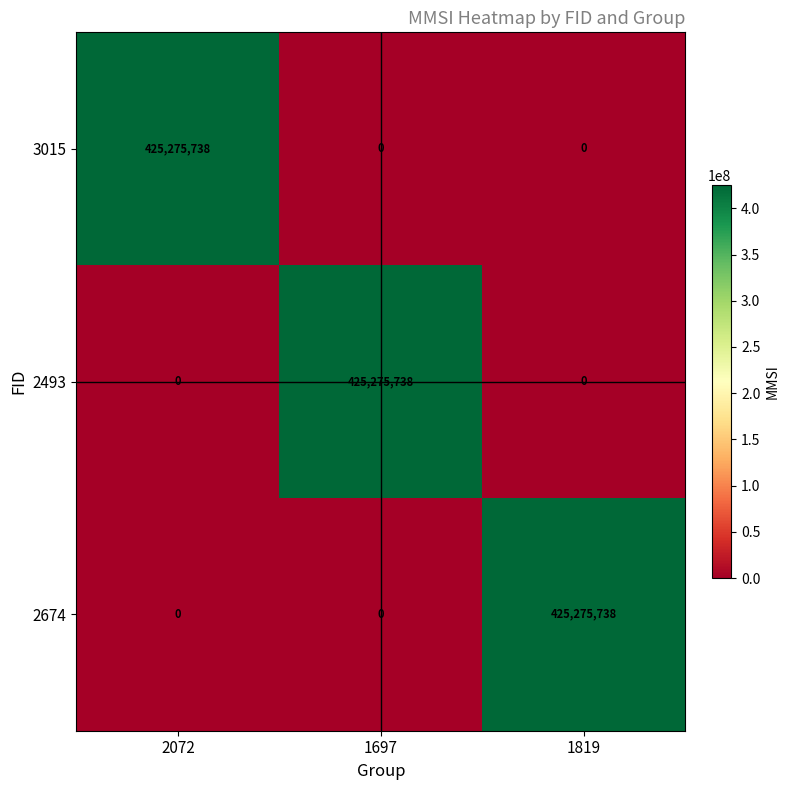

At how many categories does at least one series exceed 256494918?

3